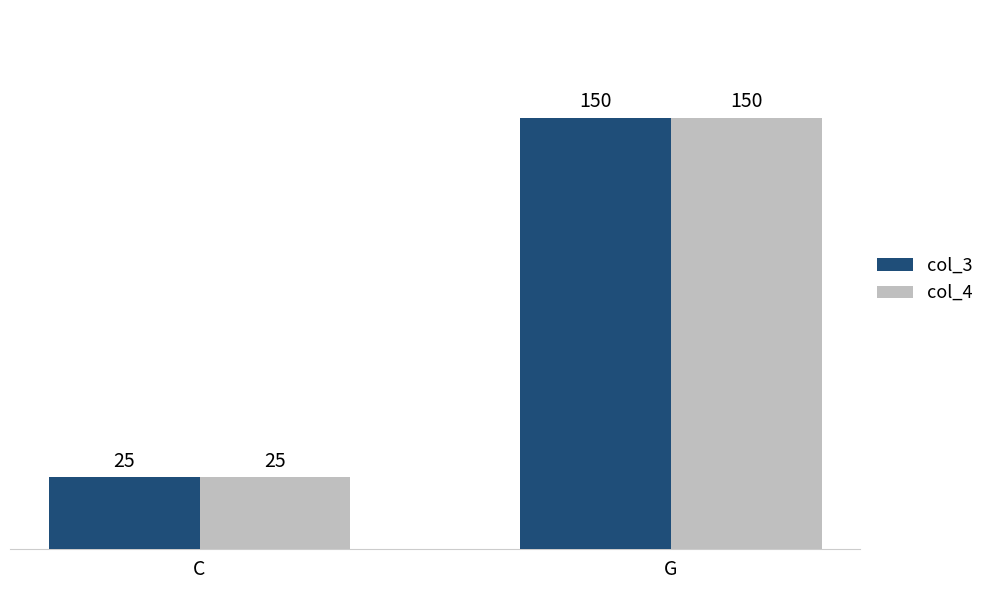

Reading left to right, extract all data points from this chart.

col_3: C=25	G=150
col_4: C=25	G=150